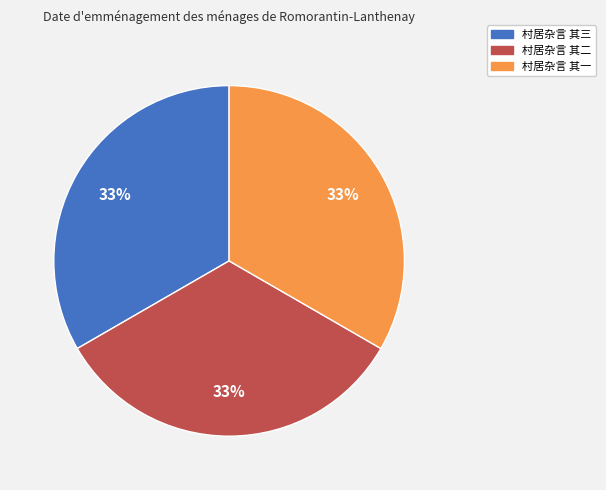

Combined, do 村居杂言 其三 and 村居杂言 其一 account for over 50%?

Yes